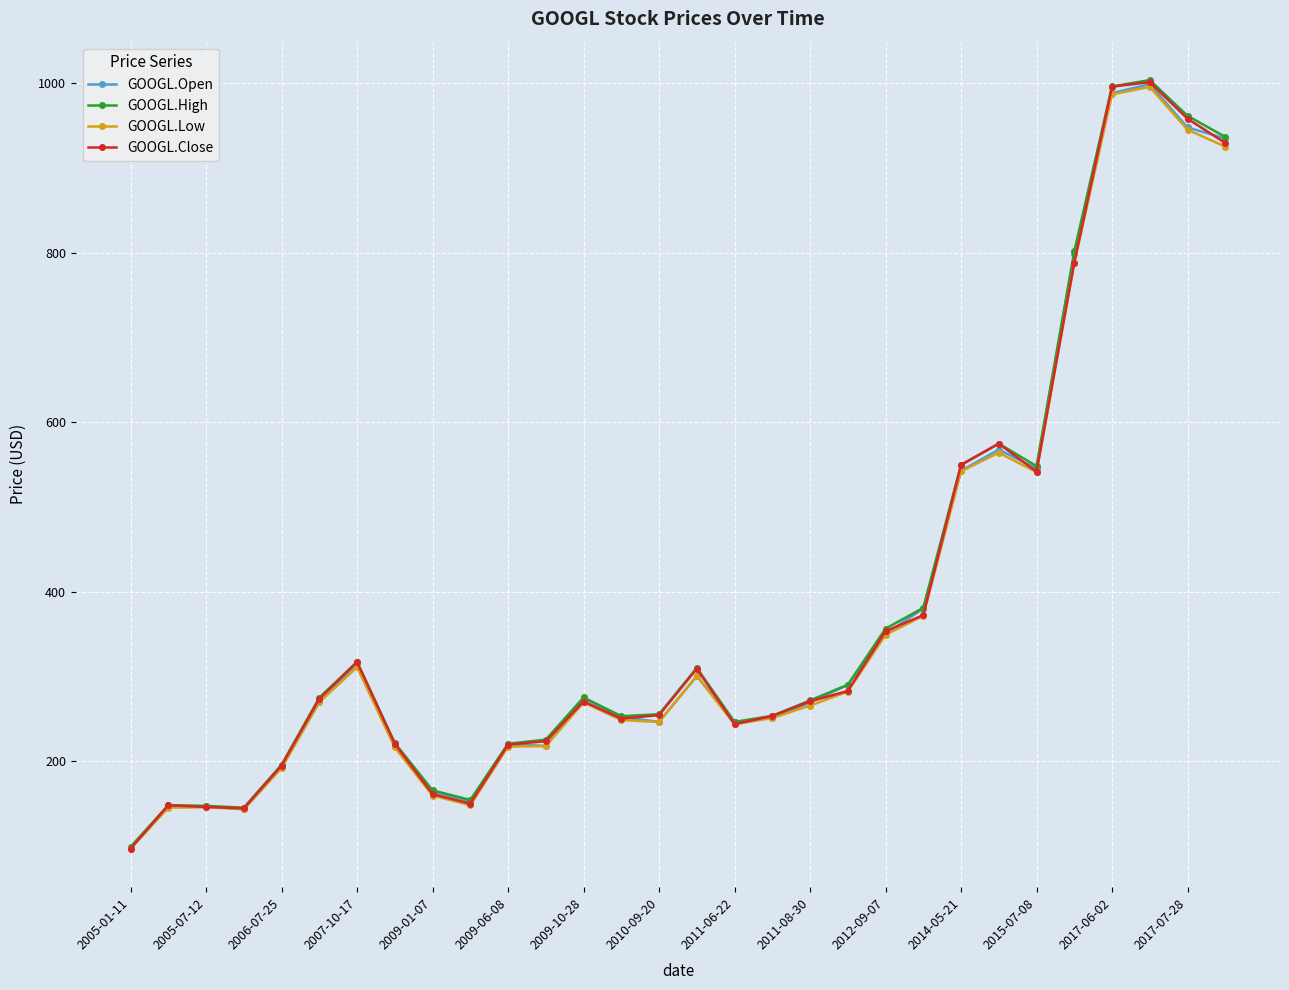

What is the value of the GOOGL.Open point at the 5th from the left?

192.7